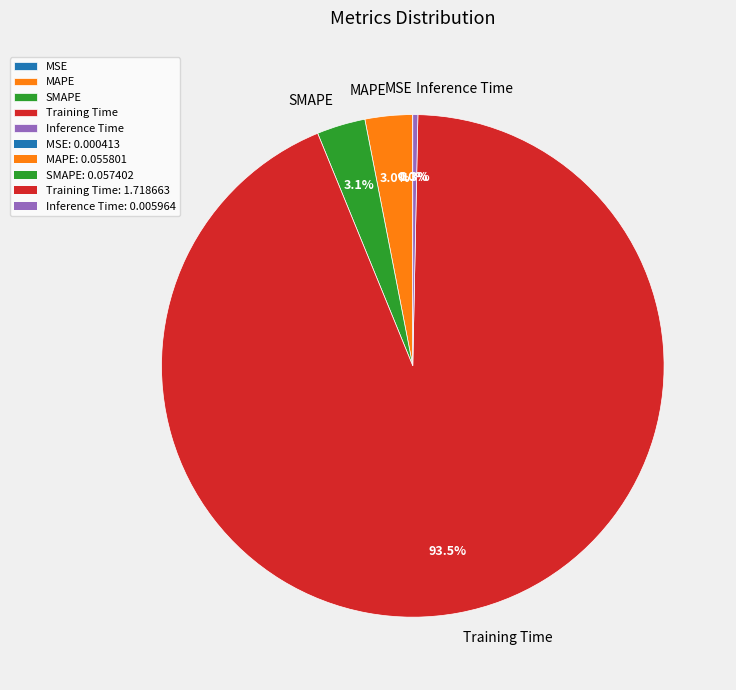

What is the largest slice in the pie chart?

Training Time